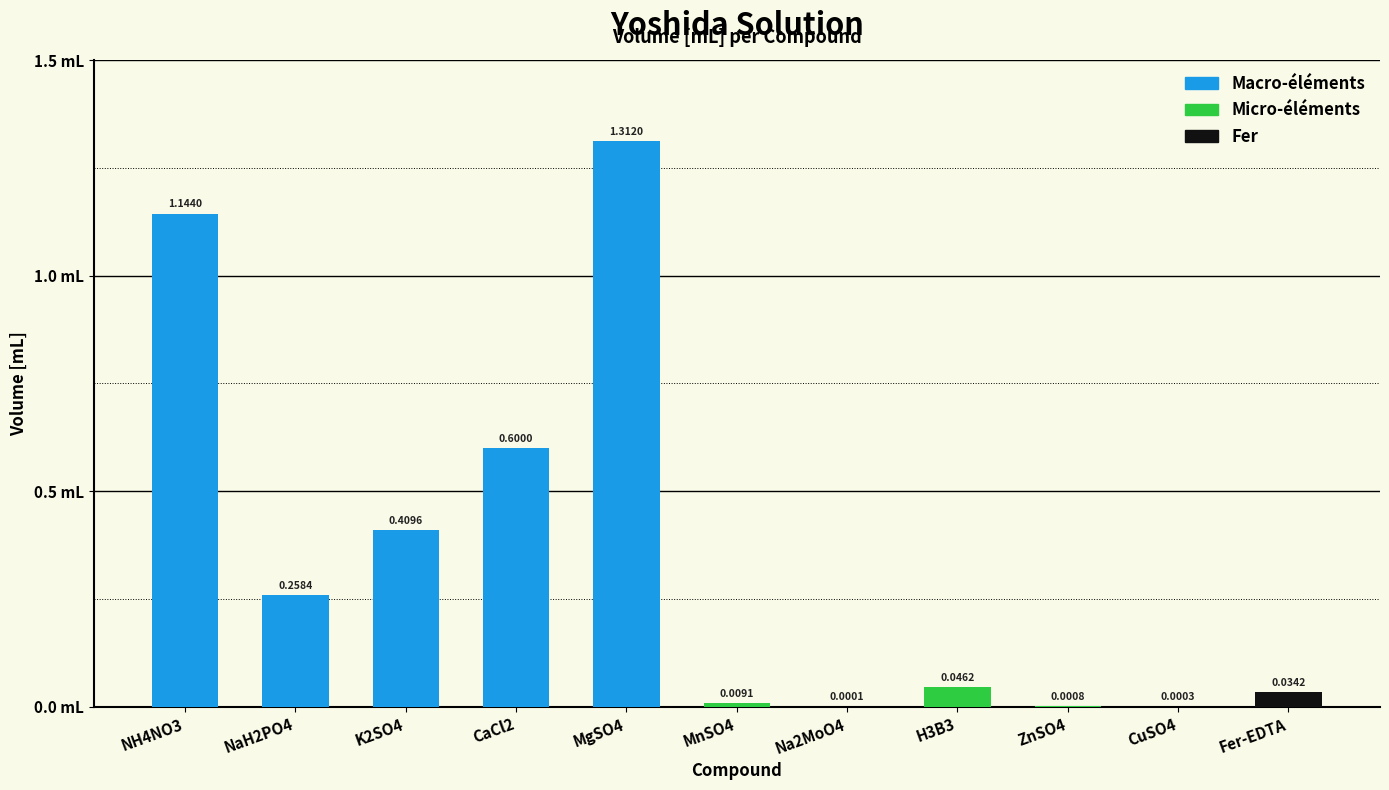

Which has a higher value, CaCl2 or NaH2PO4?

CaCl2